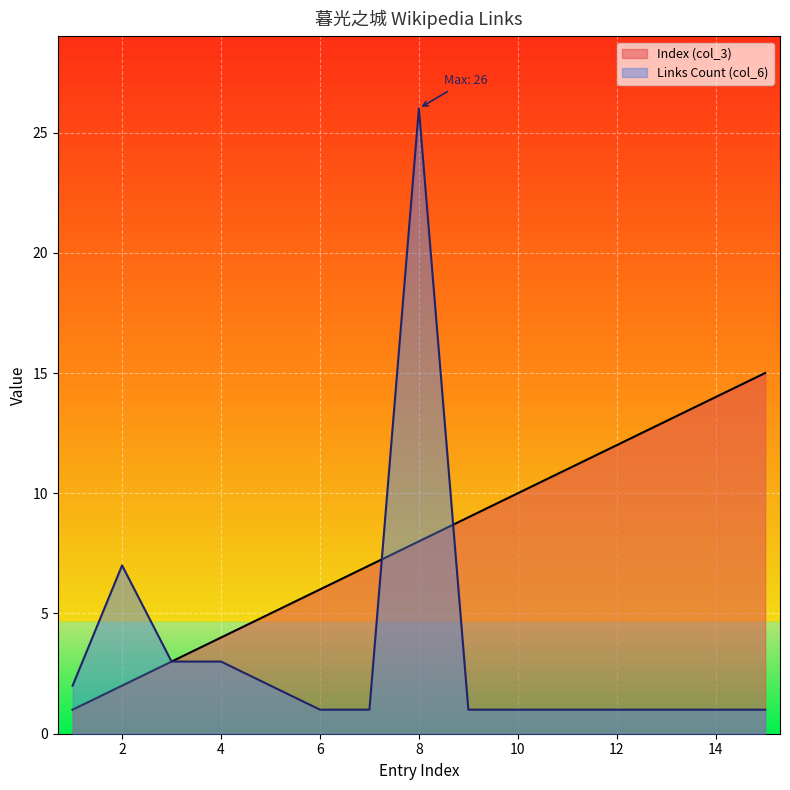

How many lines are shown in the chart?

2